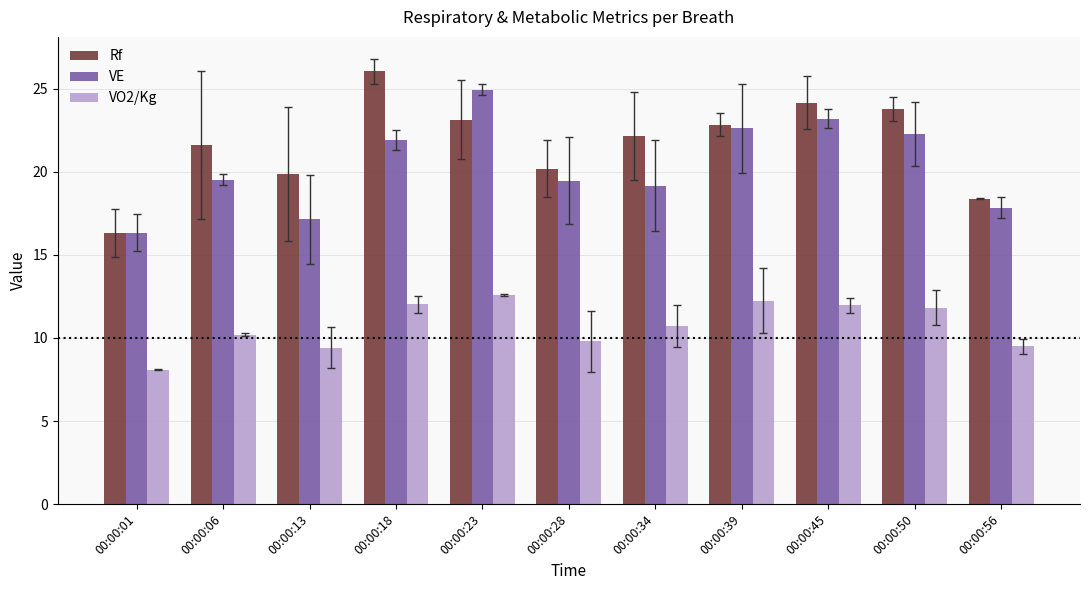

Which series has the largest total across all categories?

Rf